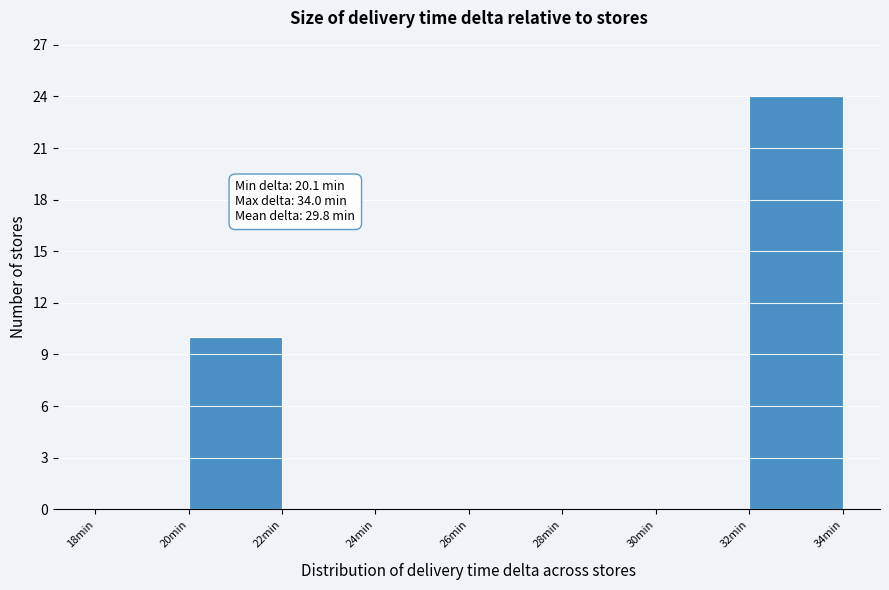

Over which range of the x-axis is the bar tallest?

32 to 34